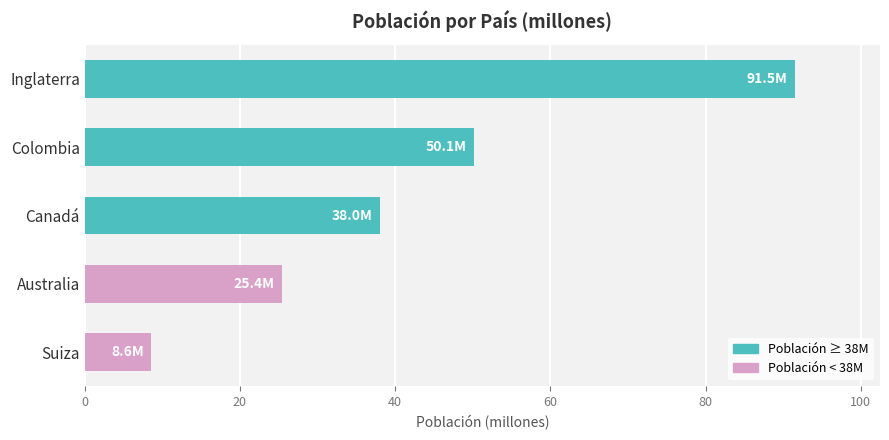

What is the difference between the second highest and minimum values?

41.5